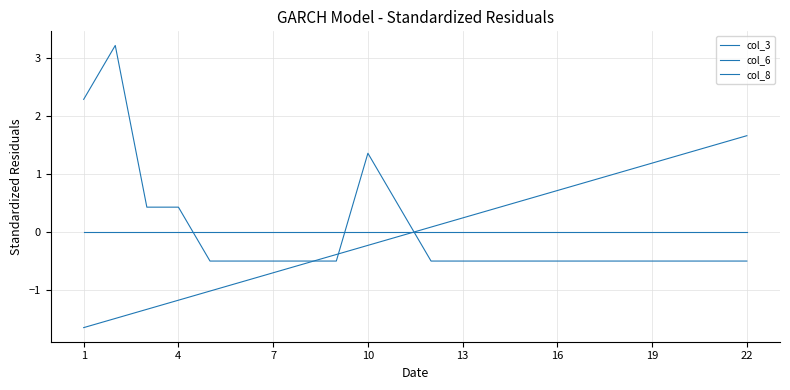

True or false: col_6 and col_8 intersect in this chart.

True